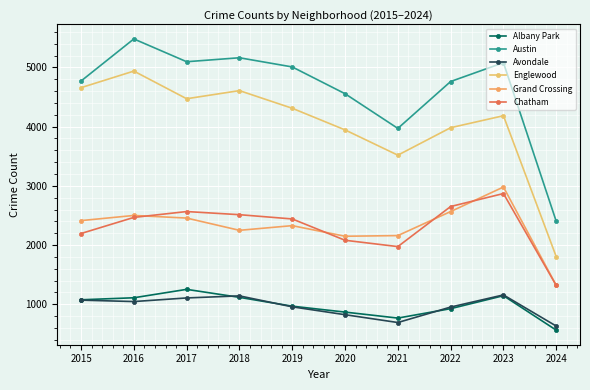

At which label does Chatham first exceed 2467?

2017